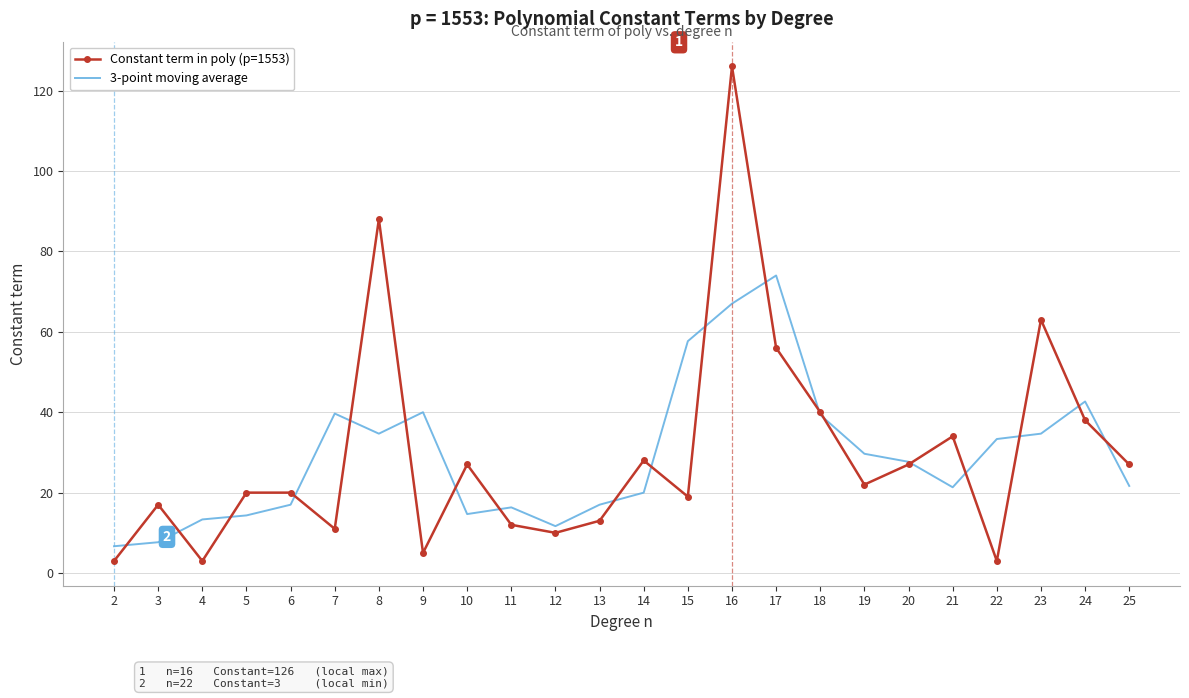

True or false: 3-point moving average and Constant term in poly (p=1553) cross at least once.

True